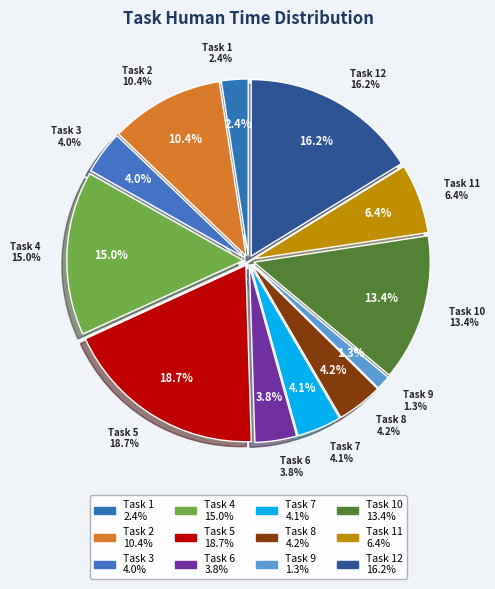

Does any single category account for the majority?

No